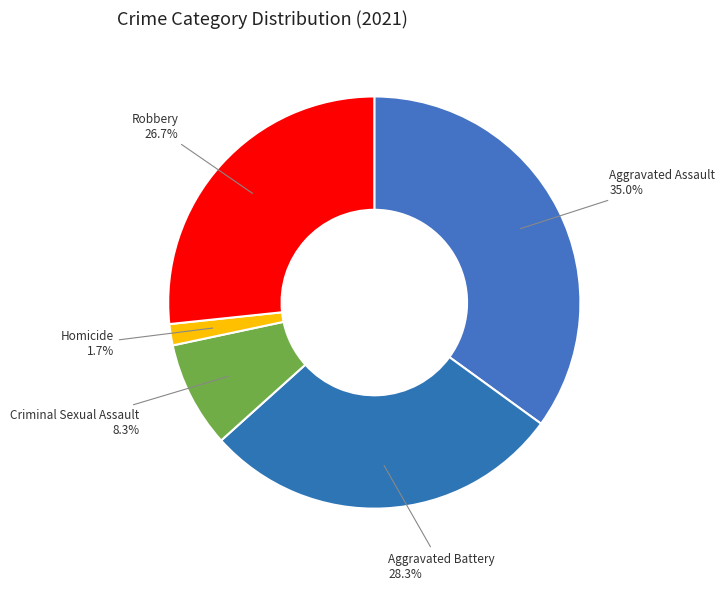

How many slices are in this pie chart?

5